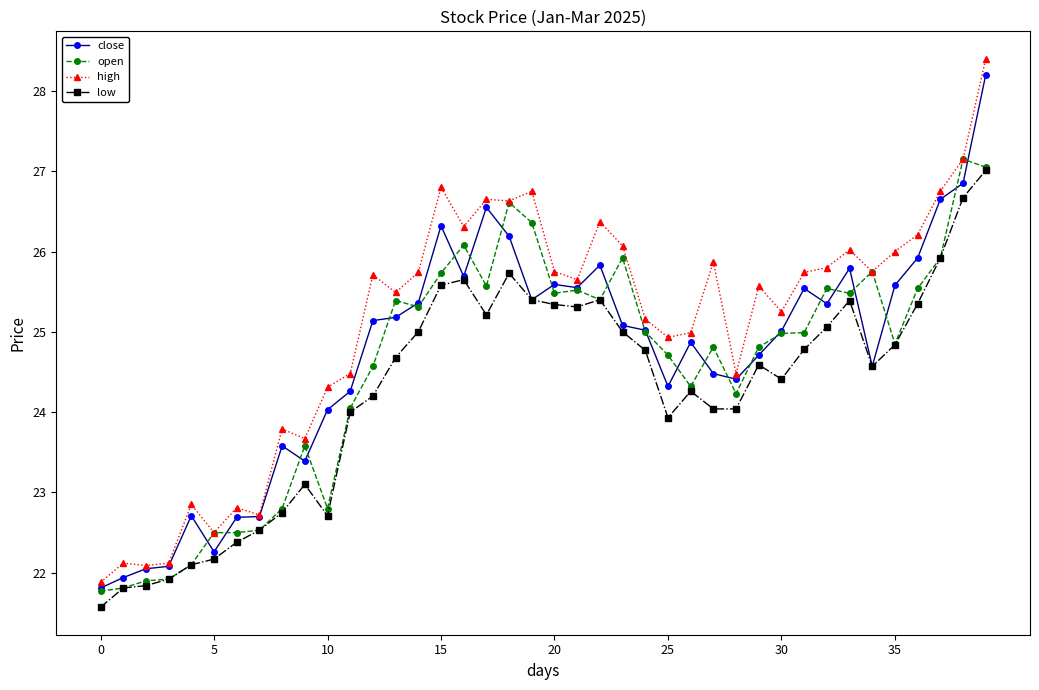

After their last crossing, which series has the higher values: open or close?

close